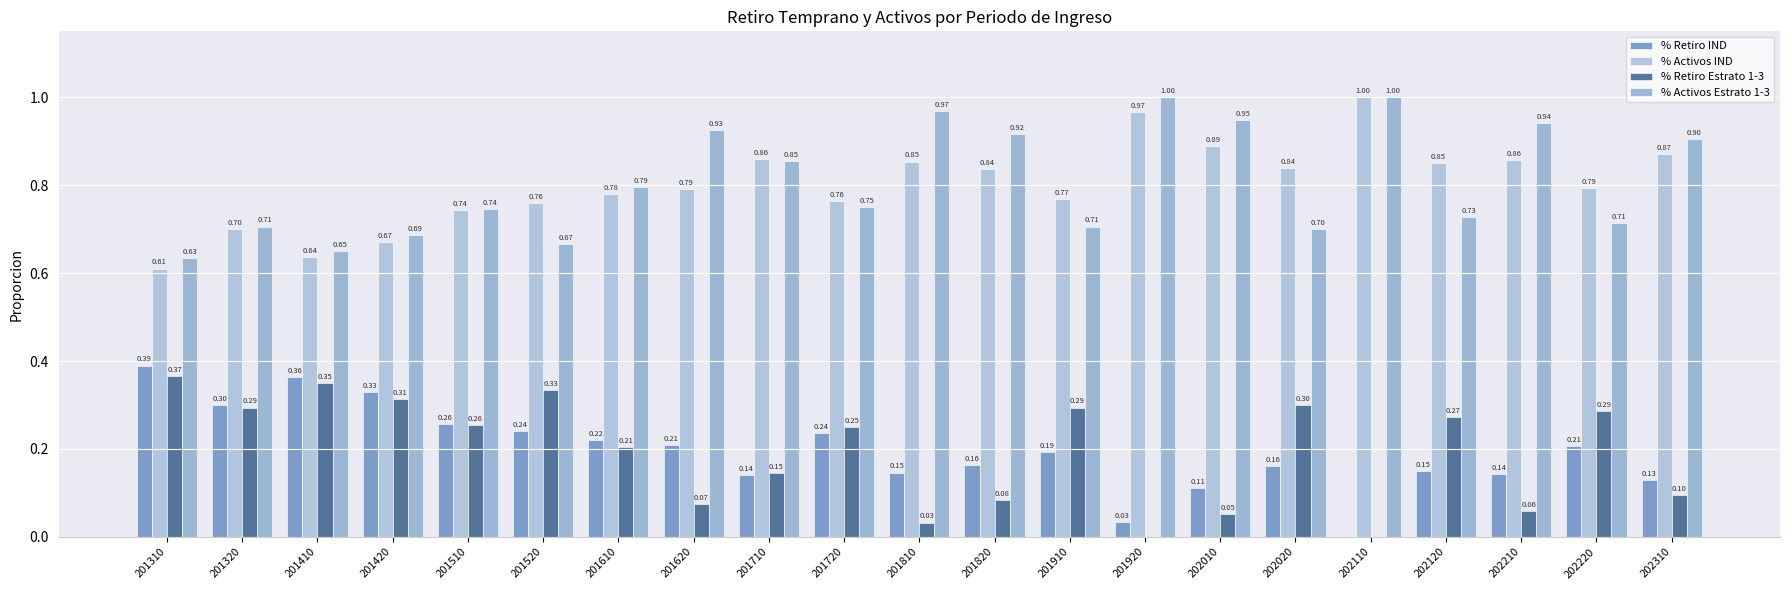

Count the number of data series in this chart.

4